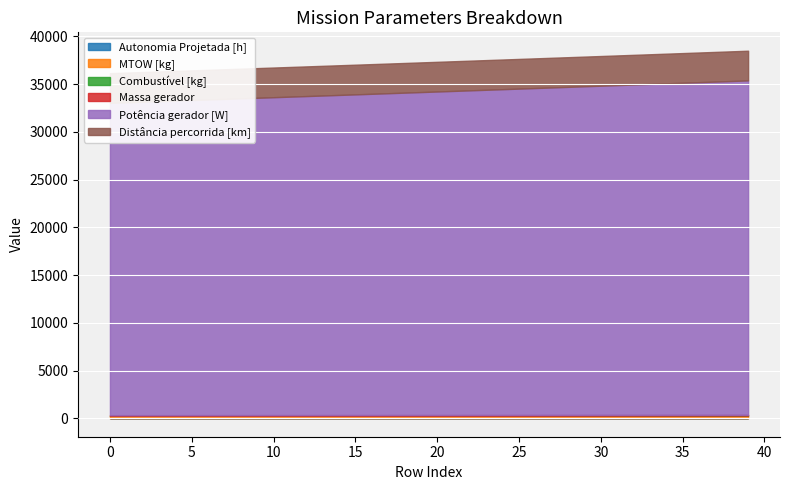

Does the chart display data point markers on the line(s)?

No